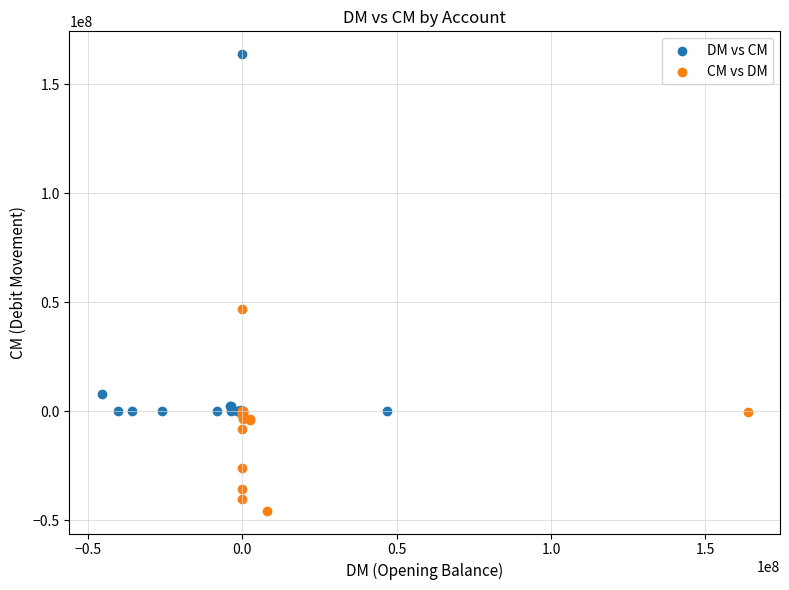

Which series reaches the maximum Y coordinate?

DM vs CM